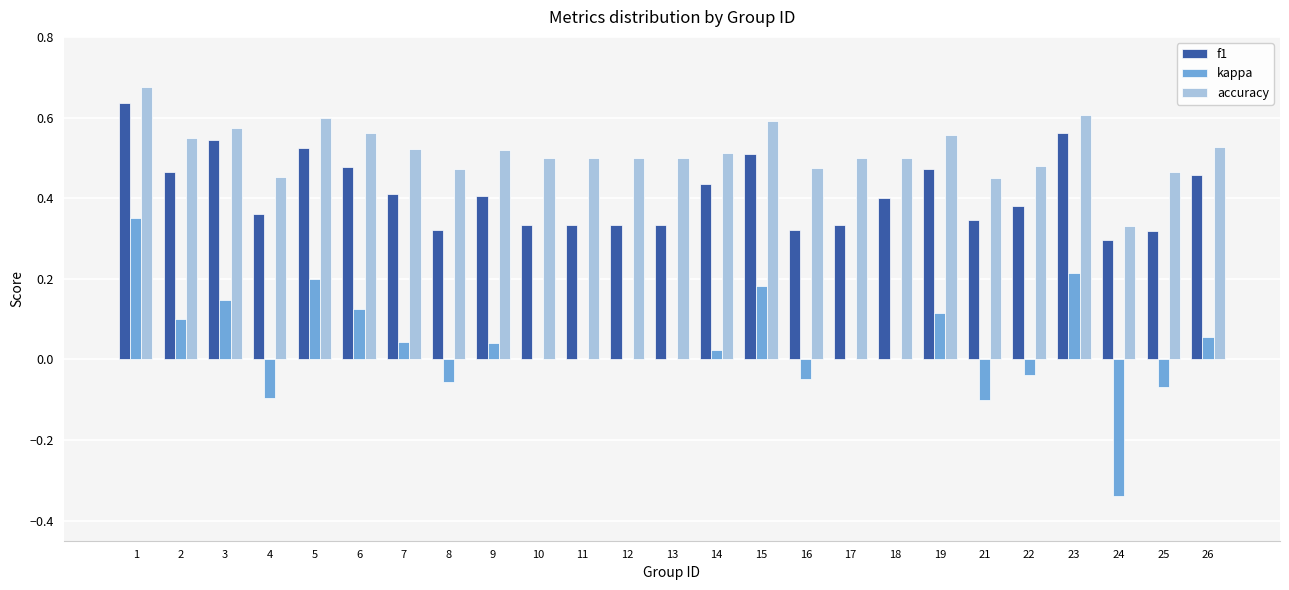

Are the bars grouped side by side (vs. stacked)?

Yes